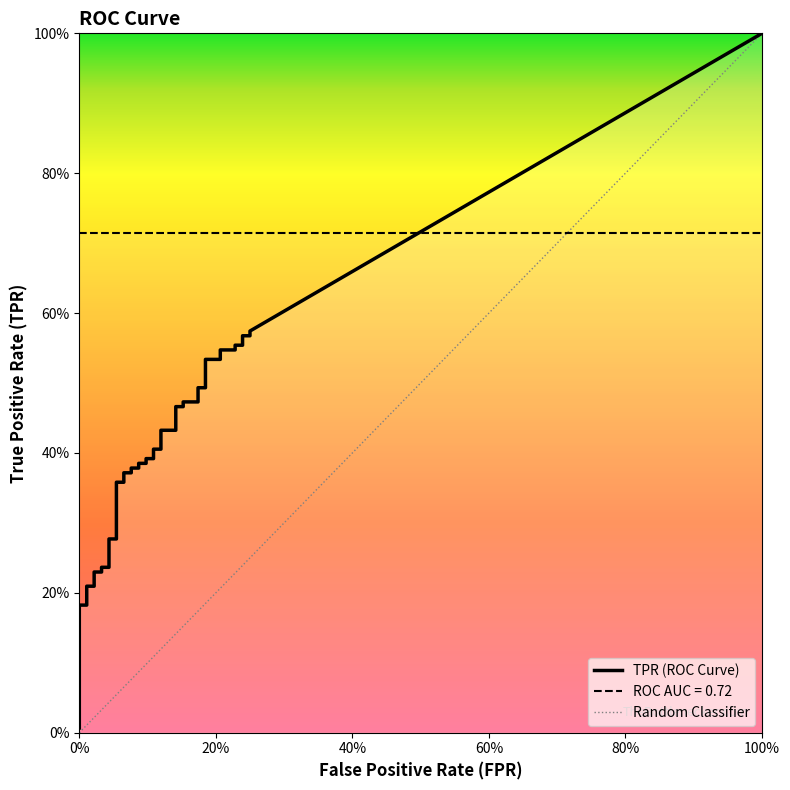

What is the value of the fpr point at the 24th from the left?

0.1